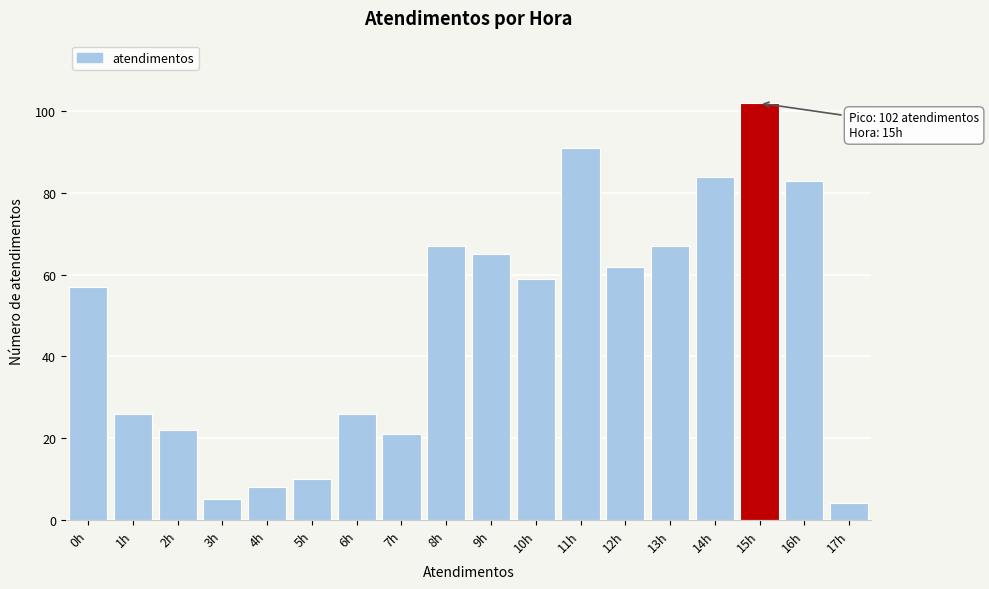

Reading left to right, what are all the values shown in this chart?

57	26	22	5	8	10	26	21	67	65	59	91	62	67	84	102	83	4